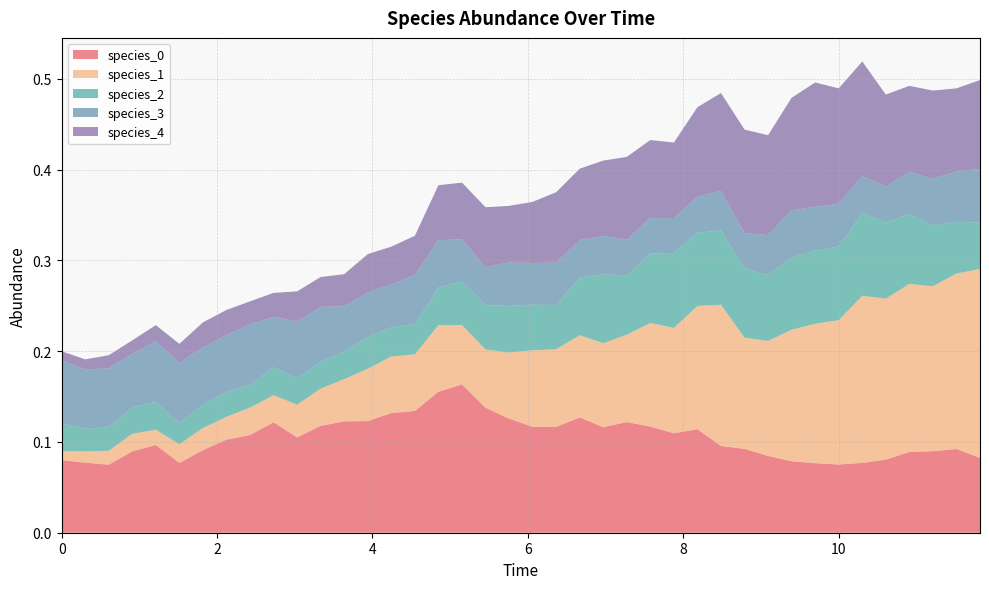

Reading right to left, extract all data points from this chart.

species_0: 39=0.1	38=0.1	37=0.1	36=0.1	35=0.1	34=0.1	33=0.1	32=0.1	31=0.1	30=0.1	29=0.1	28=0.1	27=0.1	26=0.1	25=0.1	24=0.1	23=0.1	22=0.1	21=0.1	20=0.1	19=0.1	18=0.1	17=0.2	16=0.2	15=0.1	14=0.1	13=0.1	12=0.1	11=0.1	10=0.1	9=0.1	8=0.1	7=0.1	6=0.1	5=0.1	4=0.1	3=0.1	2=0.1	1=0.1	0=0.1
species_1: 39=0.2	38=0.2	37=0.2	36=0.2	35=0.2	34=0.2	33=0.2	32=0.2	31=0.1	30=0.1	29=0.1	28=0.2	27=0.1	26=0.1	25=0.1	24=0.1	23=0.1	22=0.1	21=0.1	20=0.1	19=0.1	18=0.1	17=0.1	16=0.1	15=0.1	14=0.1	13=0.1	12=0.0	11=0.0	10=0.0	9=0.0	8=0.0	7=0.0	6=0.0	5=0.0	4=0.0	3=0.0	2=0.0	1=0.0	0=0.0
species_2: 39=0.1	38=0.1	37=0.1	36=0.1	35=0.1	34=0.1	33=0.1	32=0.1	31=0.1	30=0.1	29=0.1	28=0.1	27=0.1	26=0.1	25=0.1	24=0.1	23=0.1	22=0.1	21=0.0	20=0.1	19=0.1	18=0.0	17=0.0	16=0.0	15=0.0	14=0.0	13=0.0	12=0.0	11=0.0	10=0.0	9=0.0	8=0.0	7=0.0	6=0.0	5=0.0	4=0.0	3=0.0	2=0.0	1=0.0	0=0.0
species_3: 39=0.1	38=0.1	37=0.1	36=0.0	35=0.0	34=0.0	33=0.0	32=0.0	31=0.1	30=0.0	29=0.0	28=0.0	27=0.0	26=0.0	25=0.0	24=0.0	23=0.0	22=0.0	21=0.0	20=0.0	19=0.0	18=0.0	17=0.0	16=0.1	15=0.1	14=0.0	13=0.0	12=0.1	11=0.1	10=0.1	9=0.1	8=0.1	7=0.1	6=0.1	5=0.1	4=0.1	3=0.1	2=0.1	1=0.1	0=0.1
species_4: 39=0.1	38=0.1	37=0.1	36=0.1	35=0.1	34=0.1	33=0.1	32=0.1	31=0.1	30=0.1	29=0.1	28=0.1	27=0.1	26=0.1	25=0.1	24=0.1	23=0.1	22=0.1	21=0.1	20=0.1	19=0.1	18=0.1	17=0.1	16=0.1	15=0.0	14=0.0	13=0.0	12=0.0	11=0.0	10=0.0	9=0.0	8=0.0	7=0.0	6=0.0	5=0.0	4=0.0	3=0.0	2=0.0	1=0.0	0=0.0